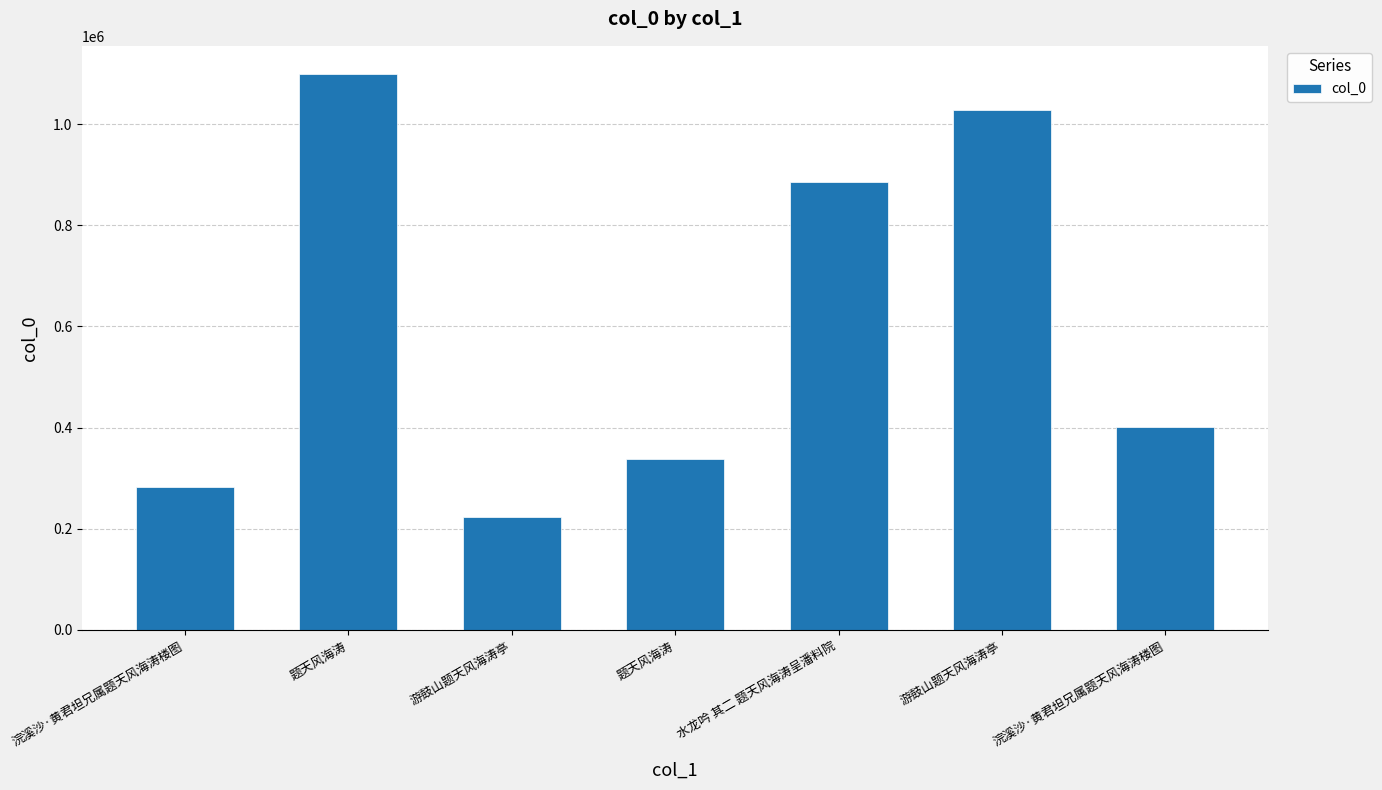

Which label corresponds to the largest value in the chart?

题天风海涛